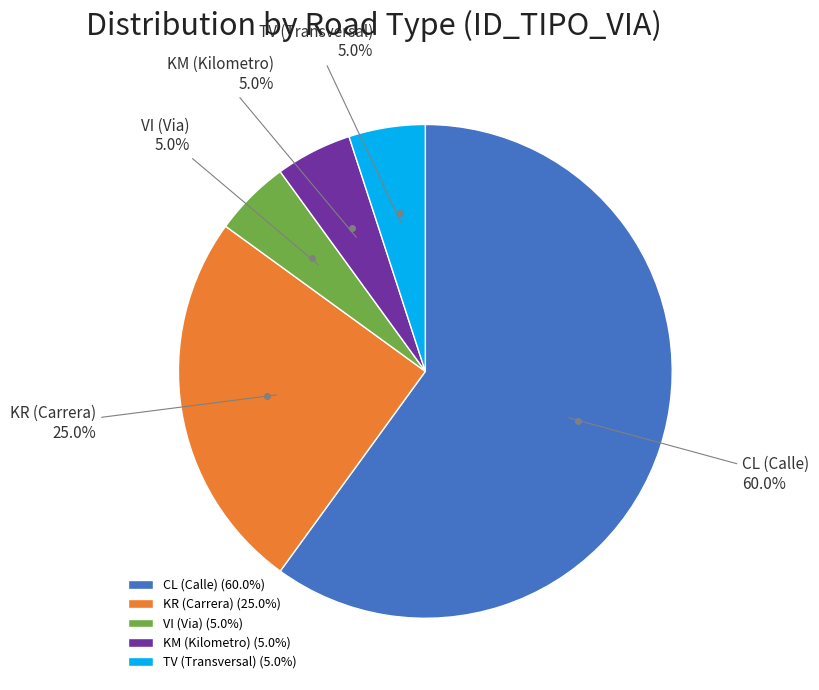

Count the number of slices in the pie.

5